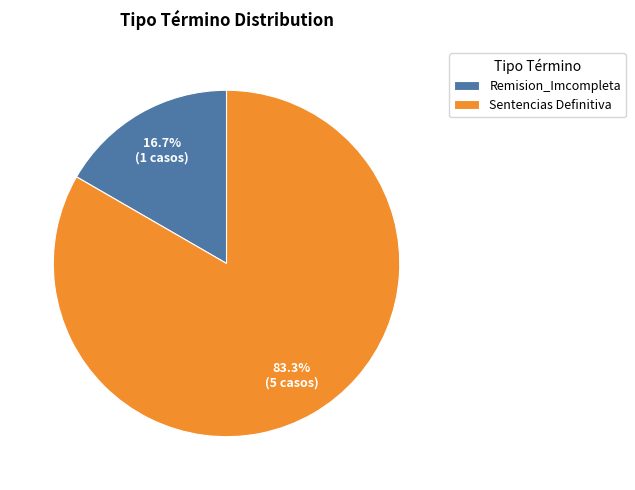

What is the ratio of the value at Remision_Imcompleta to the value at Sentencias Definitiva?

0.2